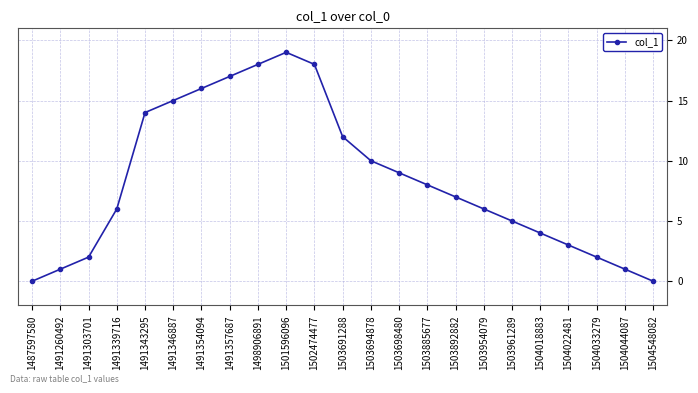

Which category has the highest value across all series?

1501596096